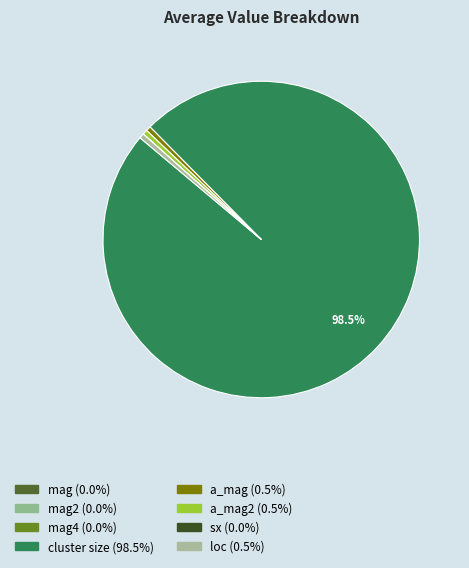

Which category has the biggest portion of the pie?

cluster size